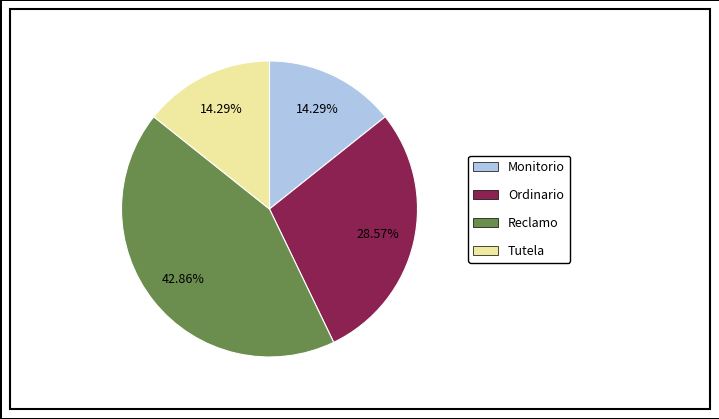

To the nearest percent, what is the difference between the largest and smallest slice percentages?

29%